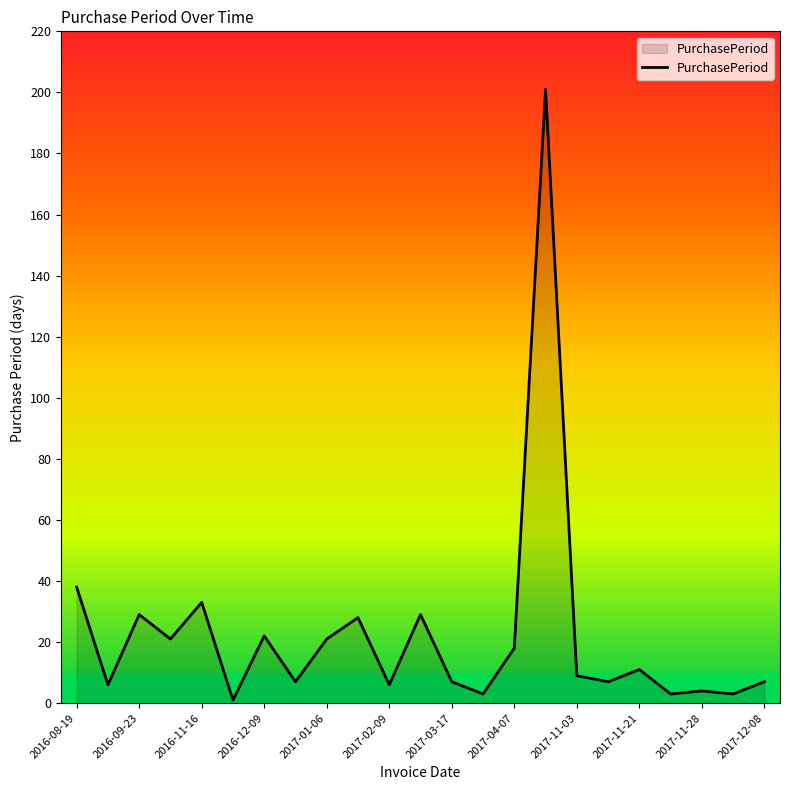

What is the greatest value displayed?

201